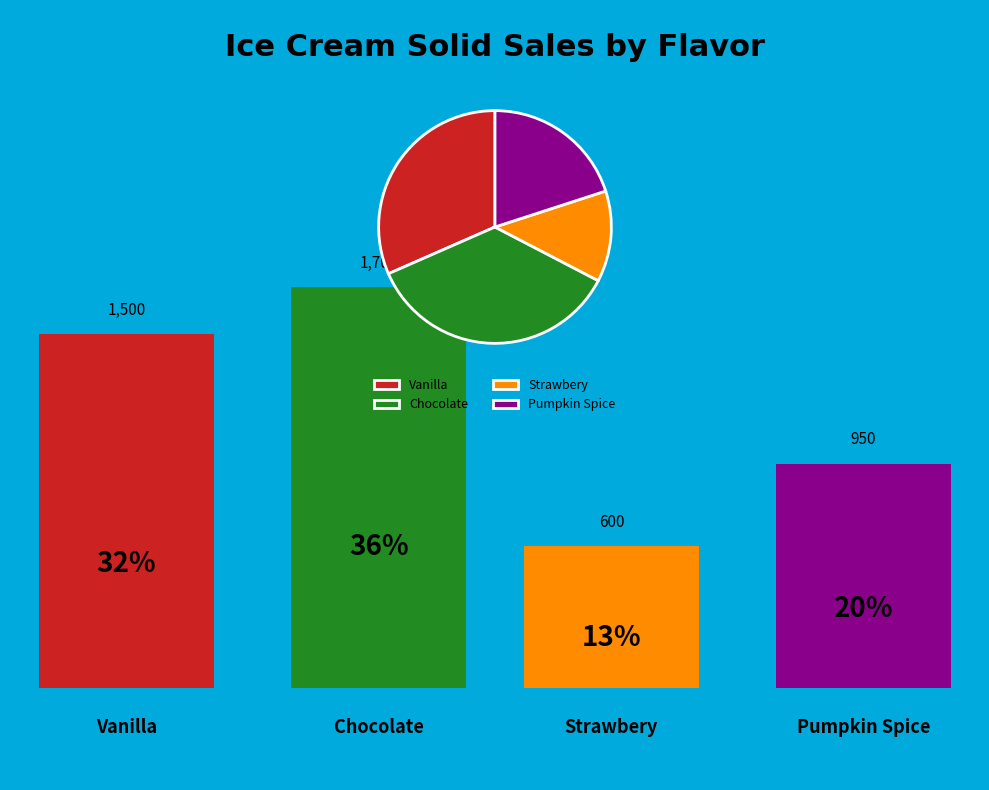

Rank the categories by value from lowest to highest.

Strawbery, Pumpkin Spice, Vanilla, Chocolate